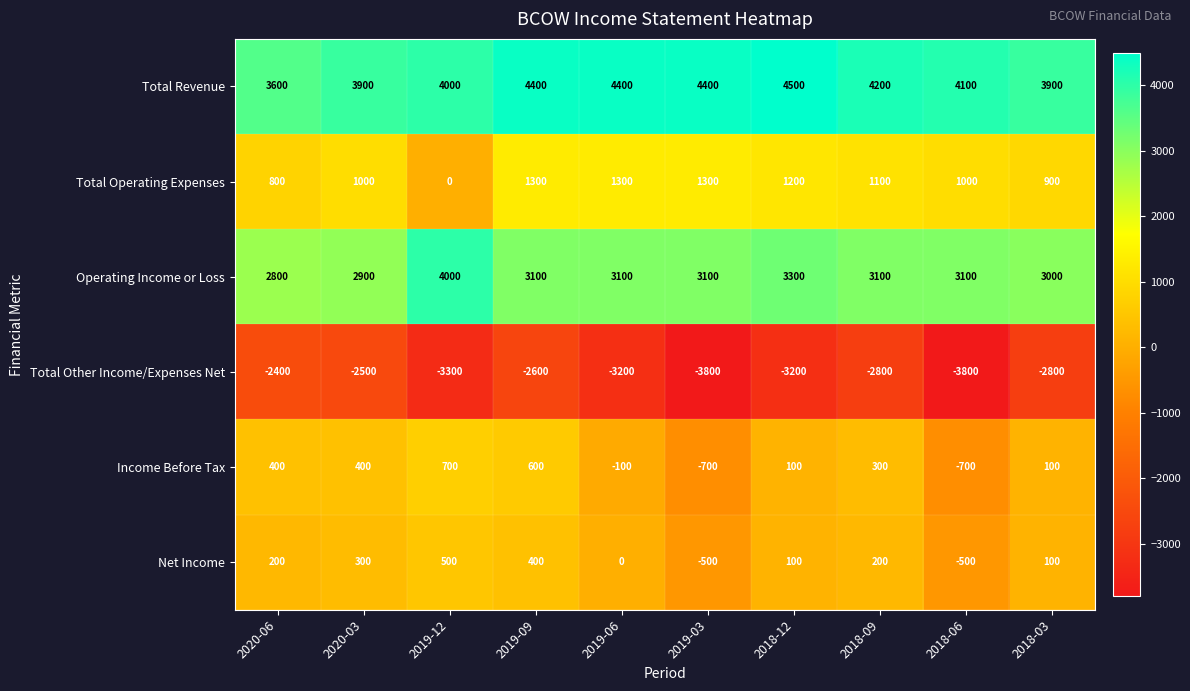

What is the difference between the maximum and minimum values in the Total Revenue series?

900